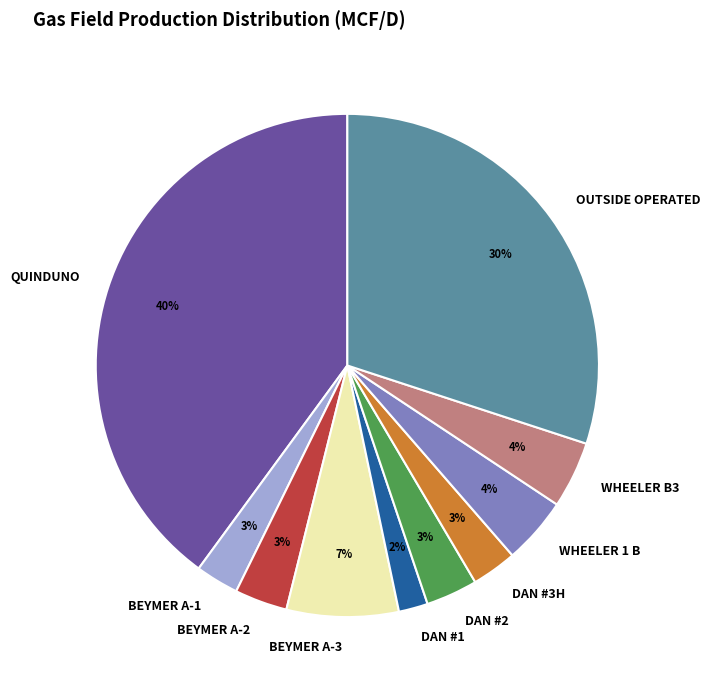

Is the sum of QUINDUNO and DAN #2 greater than half?

No